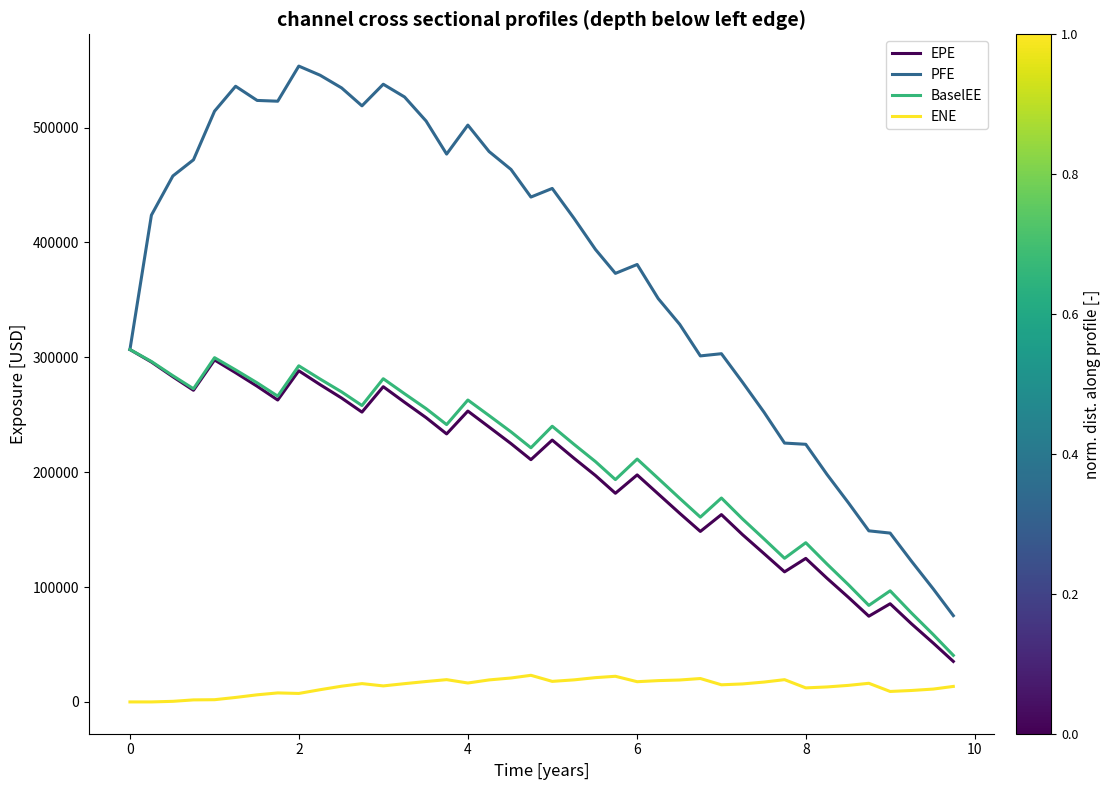

True or false: ENE and BaselEE intersect in this chart.

False